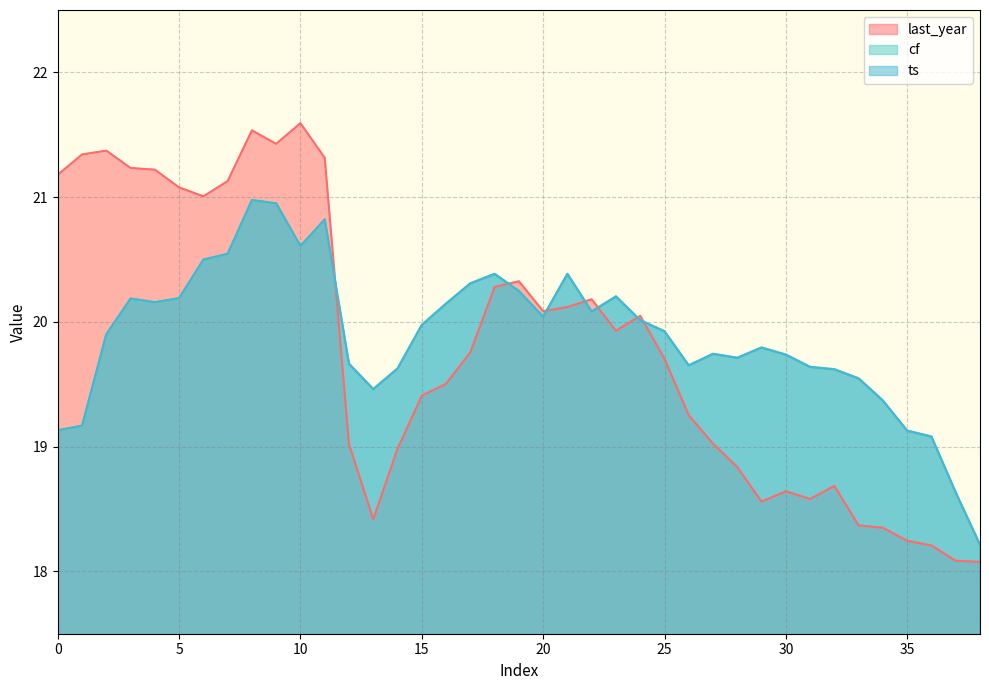

What is the value of the last_year point at the 21st from the left?

20.1